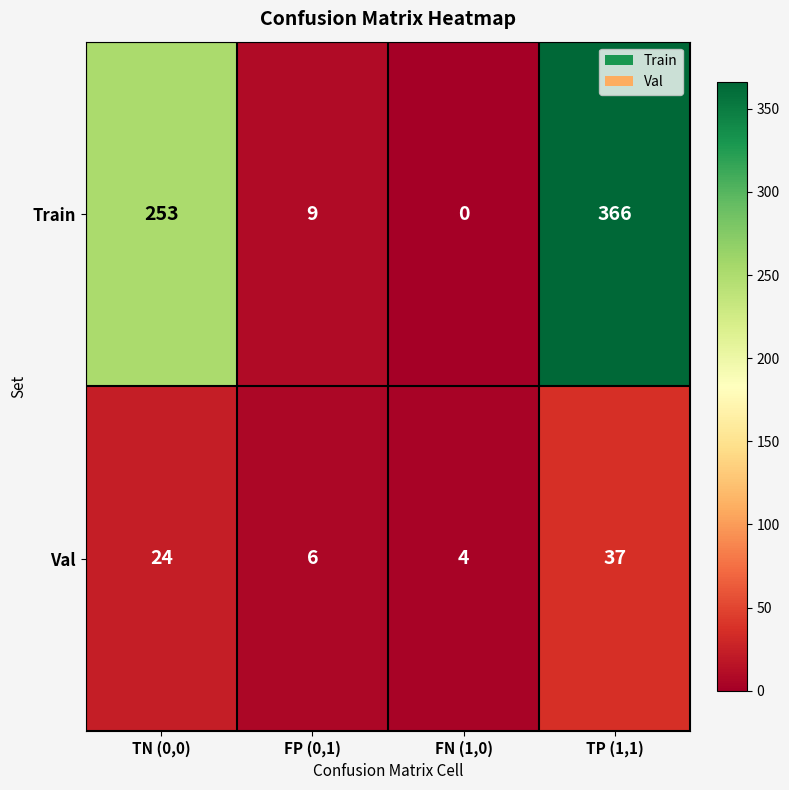

Rank the series at FP (0,1) from highest to lowest value.

Train, Val